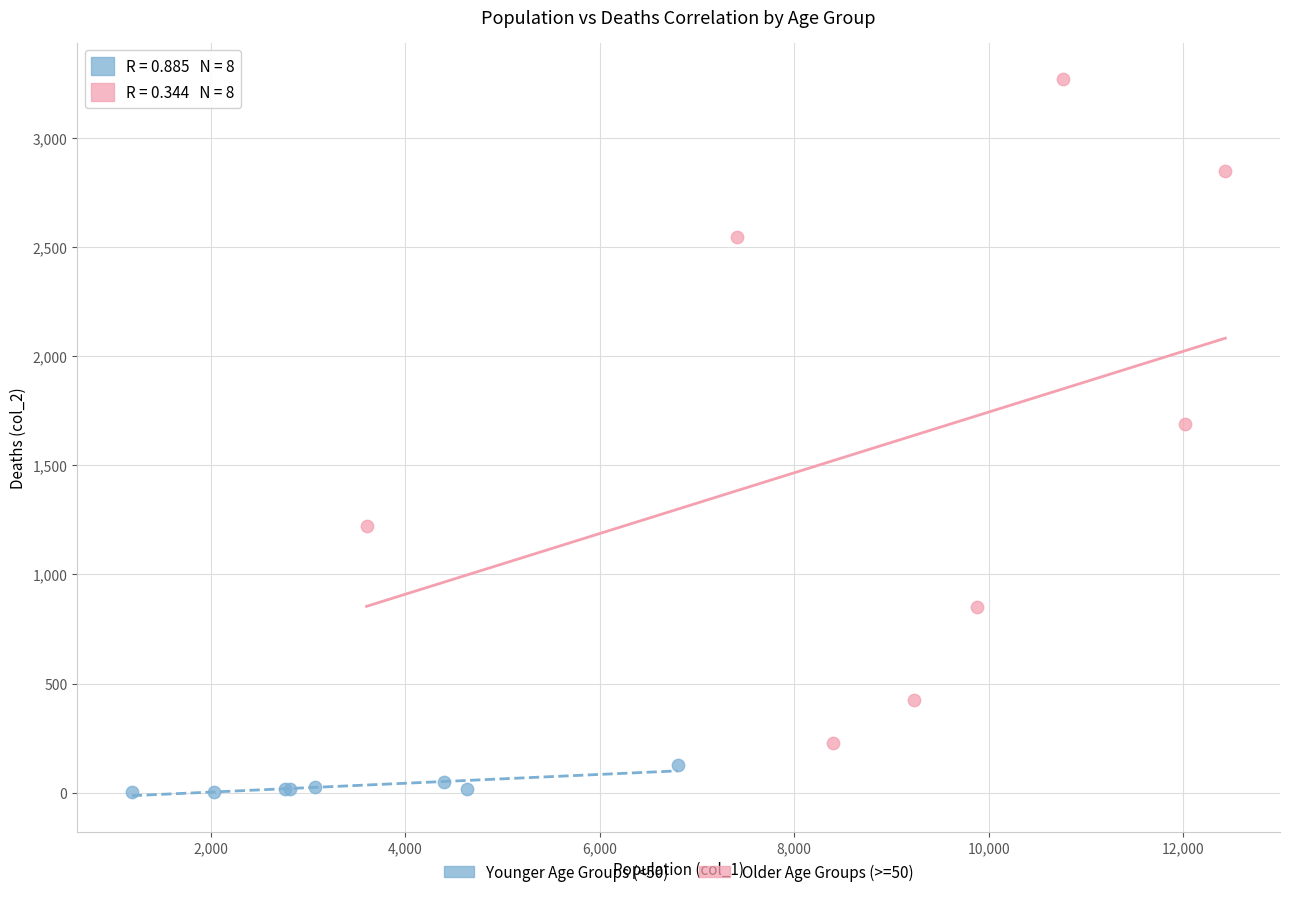

Which series reaches the maximum Y coordinate?

Older Age Groups (>=50)